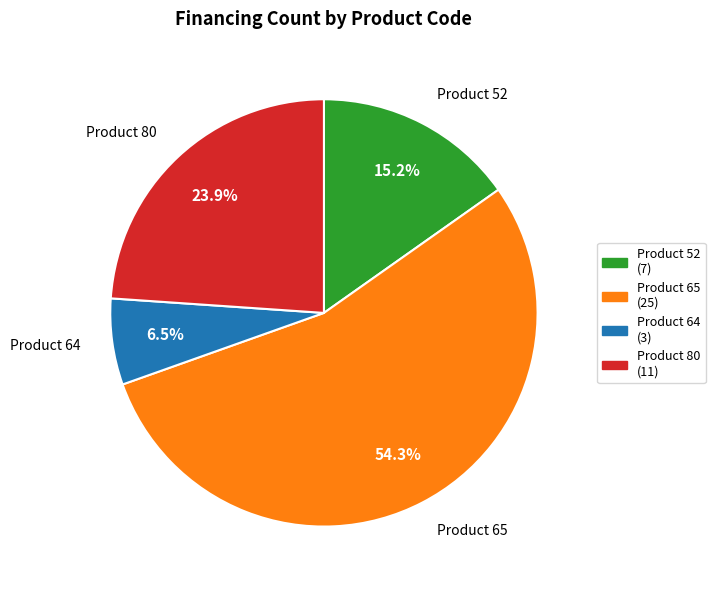

Which slice is the largest?

Product 65